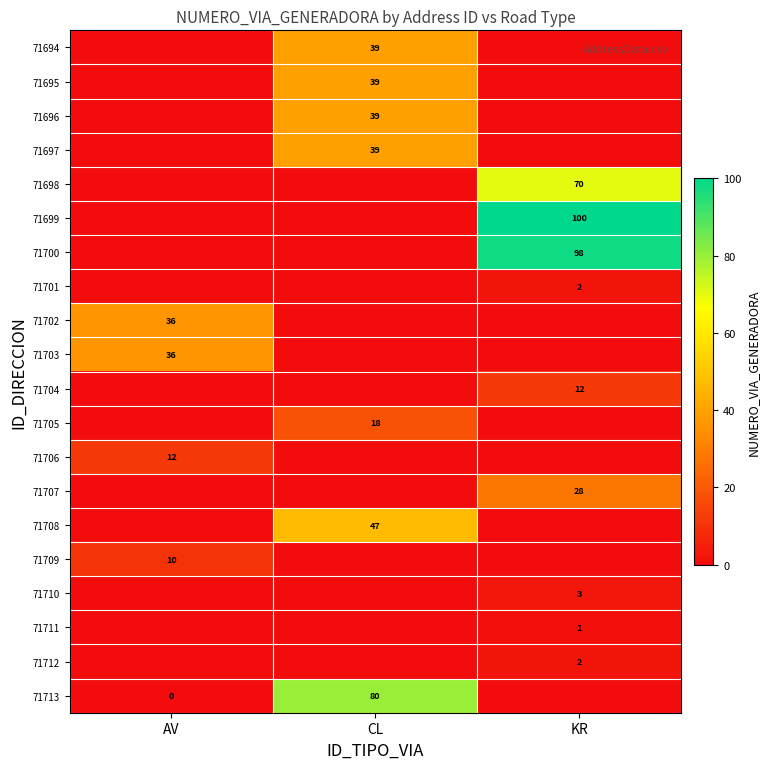

The value of 71694 at CL is 67. True or false?

False